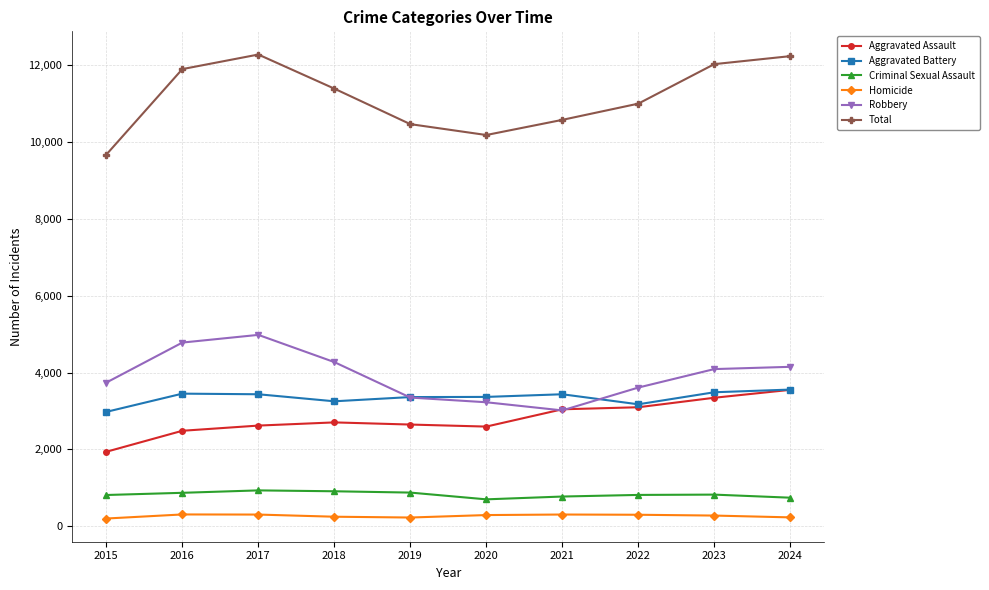

True or false: Robbery has more than 2 interior local peaks.

False